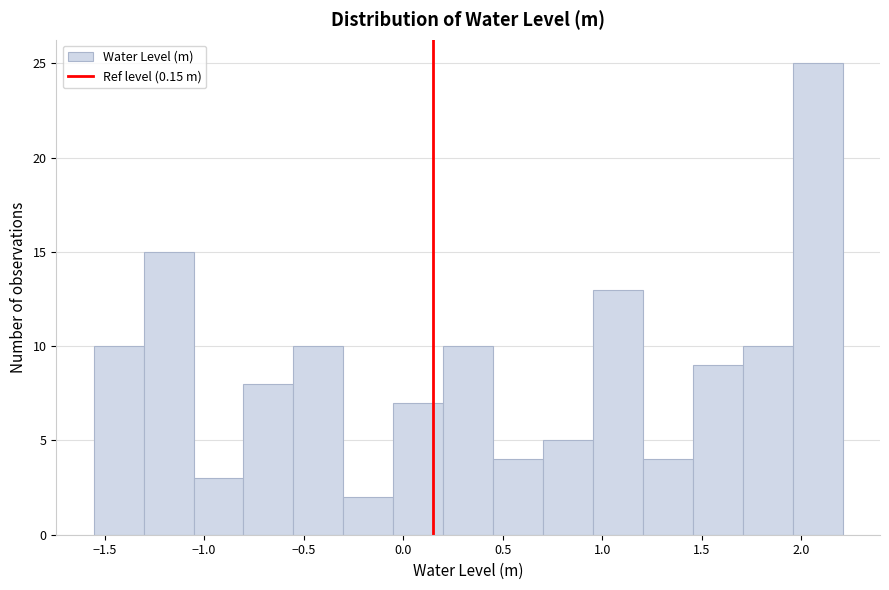

Reading left to right, transcribe this chart: for each bar, give the range it covers on the x-axis and its height. Neither the bar edges nor the heights are printed on the chart, so give them approximately, as read against the axes.

-1.55 to -1.30: 10
-1.30 to -1.05: 15
-1.05 to -0.80: 3
-0.80 to -0.55: 8
-0.55 to -0.30: 10
-0.30 to -0.05: 2
-0.05 to 0.20: 7
0.20 to 0.45: 10
0.45 to 0.70: 4
0.70 to 0.95: 5
0.95 to 1.20: 13
1.20 to 1.45: 4
1.45 to 1.70: 9
1.70 to 1.95: 10
1.95 to 2.20: 25